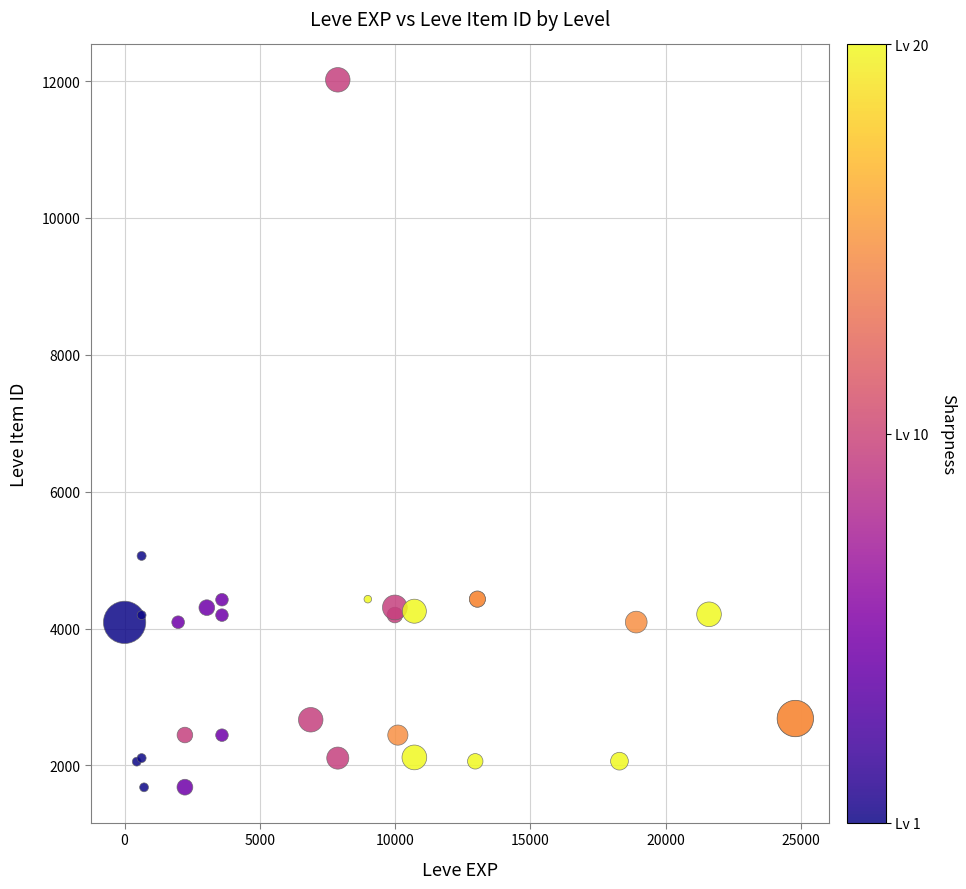

What Y value in the scatter plot is closest to 6849?

5062